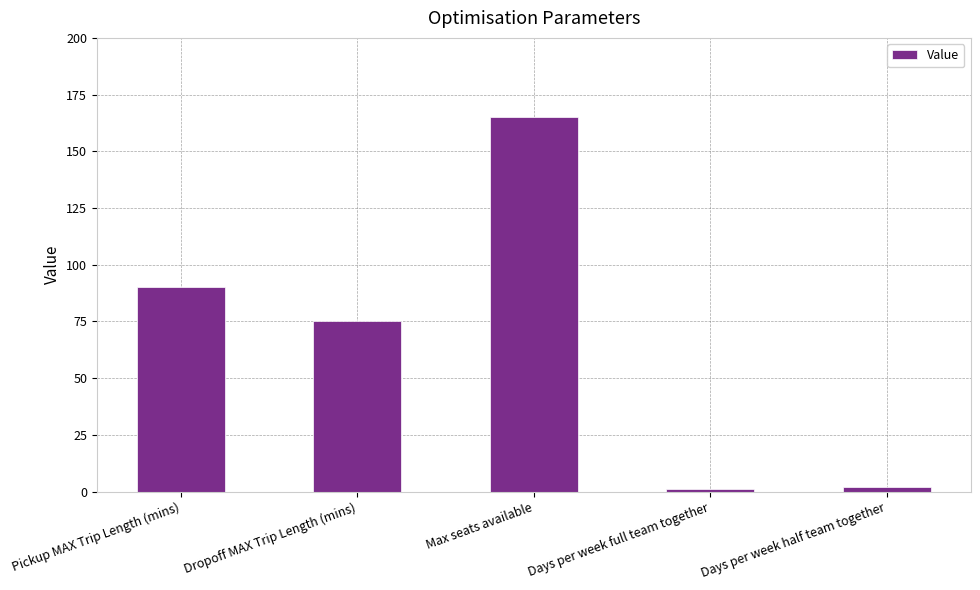

What is the sum of all values?

333